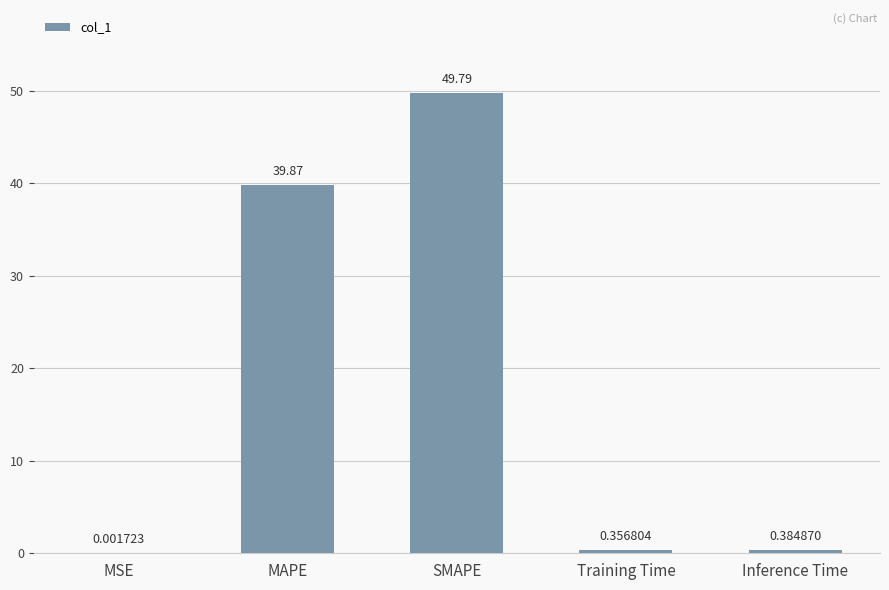

Are the bars grouped side by side (vs. stacked)?

No